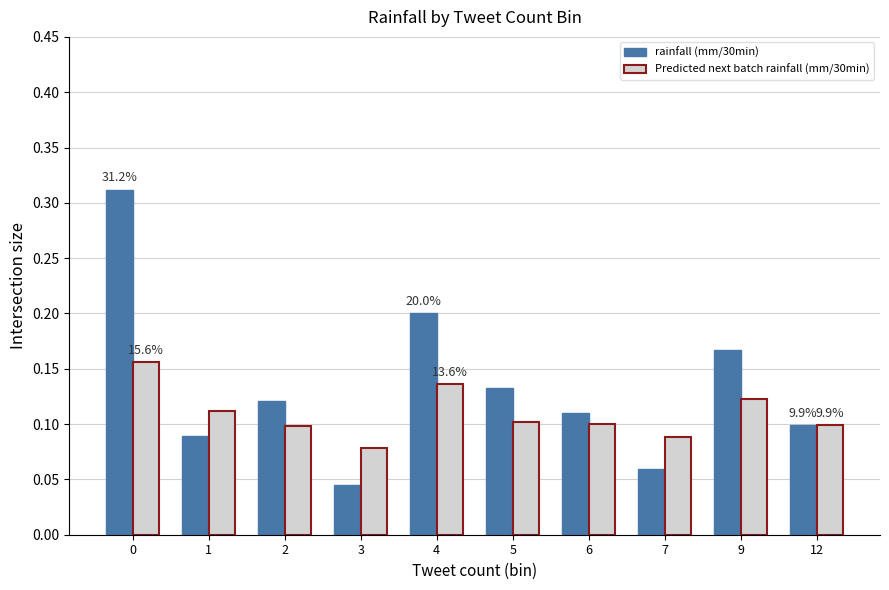

At how many categories does at least one series exceed 0?

10